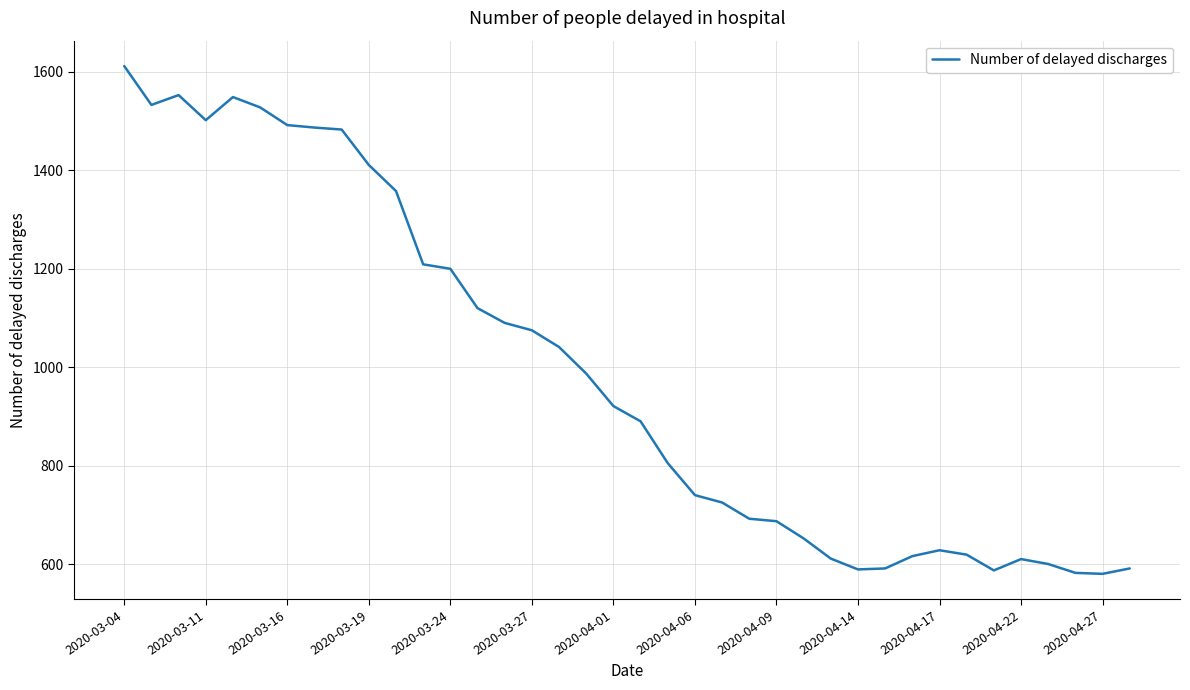

What is the sum of all values?

37546